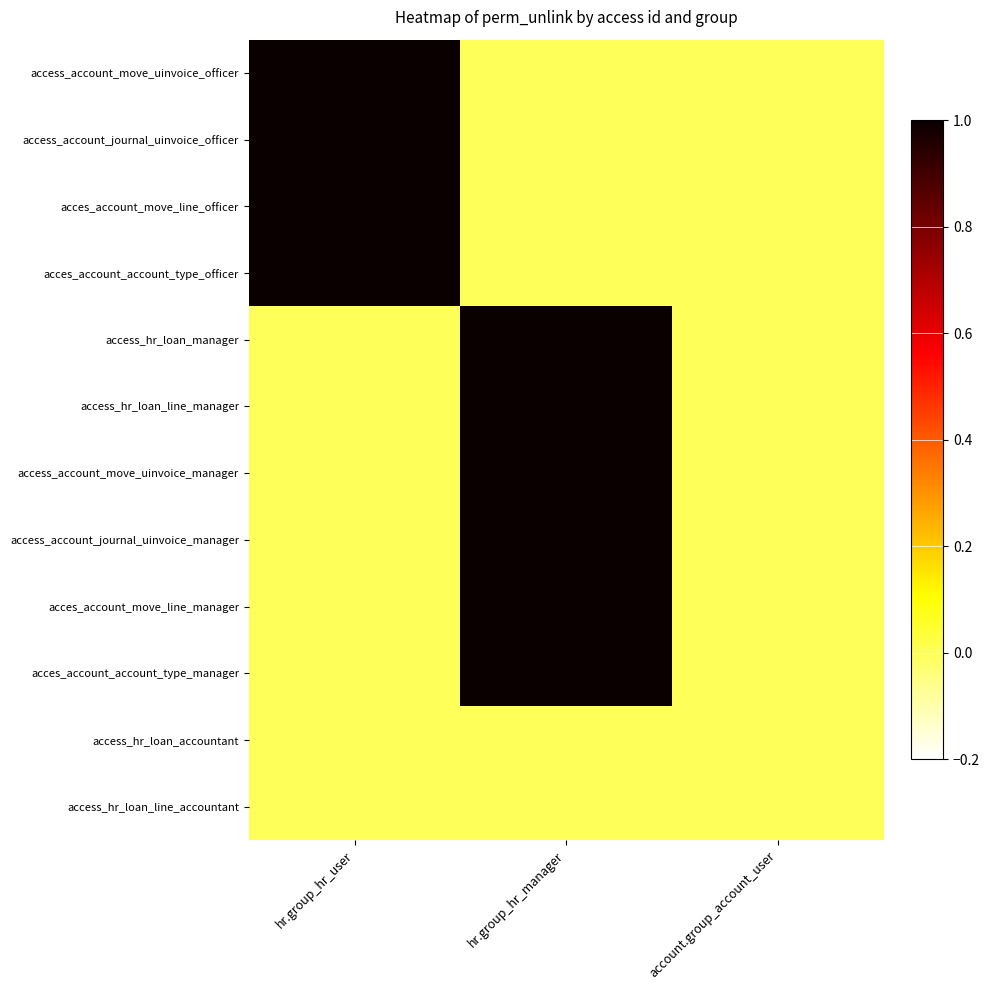

Rank the series by their maximum value, from lowest to highest.

access_hr_loan_accountant, access_hr_loan_line_accountant, access_account_move_uinvoice_officer, access_account_journal_uinvoice_officer, acces_account_move_line_officer, acces_account_account_type_officer, access_hr_loan_manager, access_hr_loan_line_manager, access_account_move_uinvoice_manager, access_account_journal_uinvoice_manager, acces_account_move_line_manager, acces_account_account_type_manager